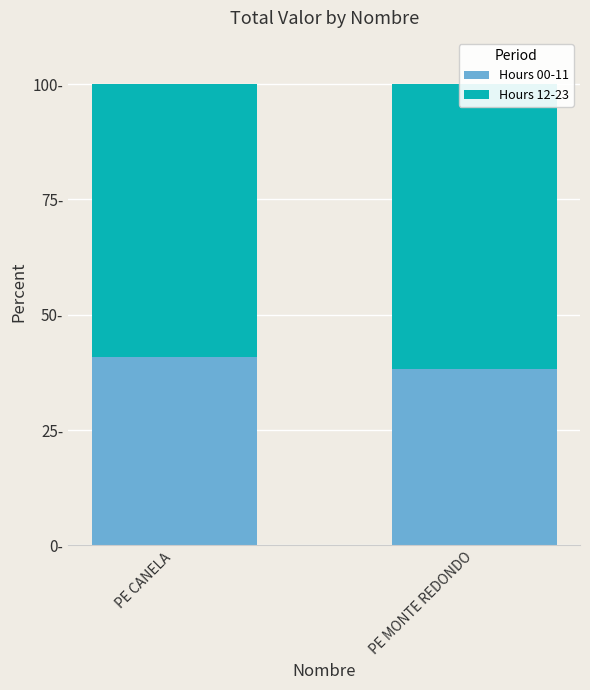

Which category has the highest value in the Hours 00-11 series?

PE CANELA